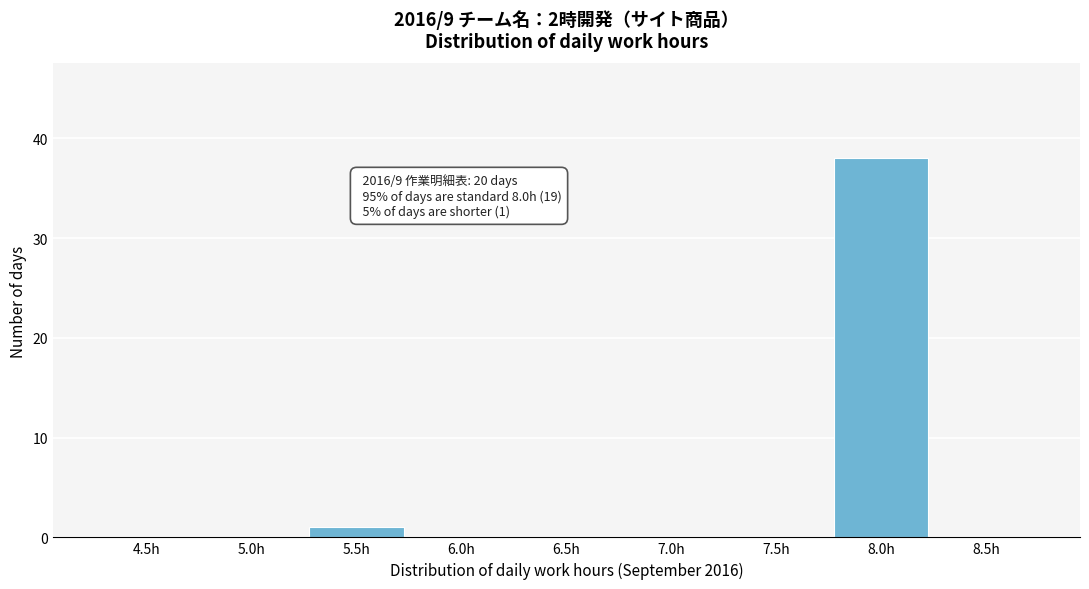

Reading left to right, transcribe all the data shown in this chart.

4.5h=0	5.0h=0	5.5h=1	6.0h=0	6.5h=0	7.0h=0	7.5h=0	8.0h=38	8.5h=0